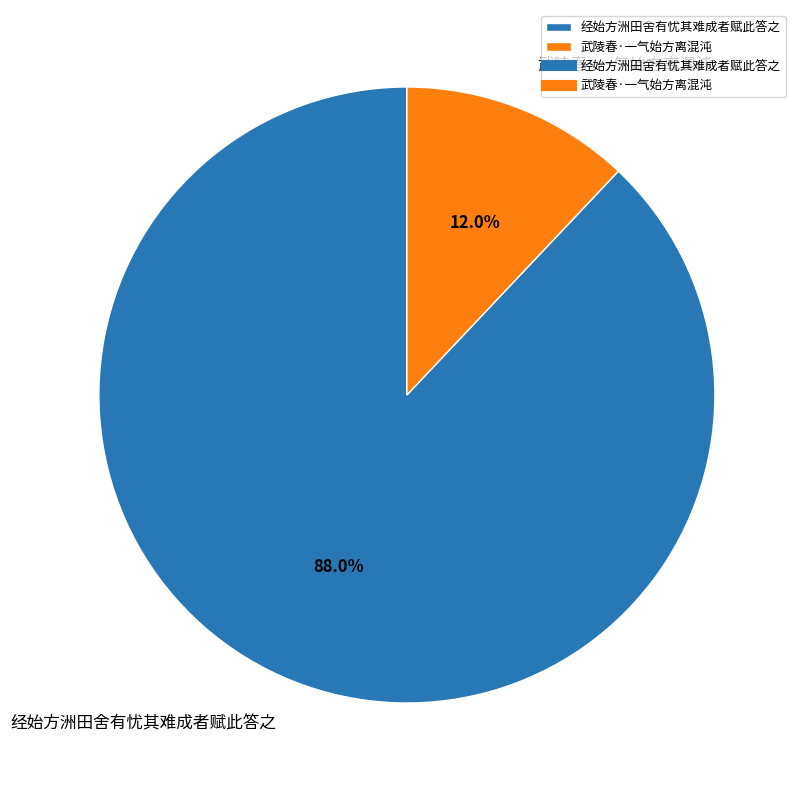

Count the number of slices in the pie.

2